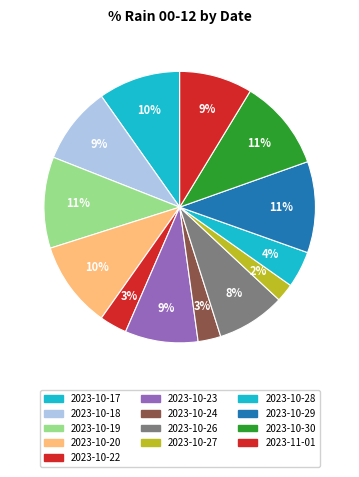

Is there any slice that represents more than half of the pie?

No